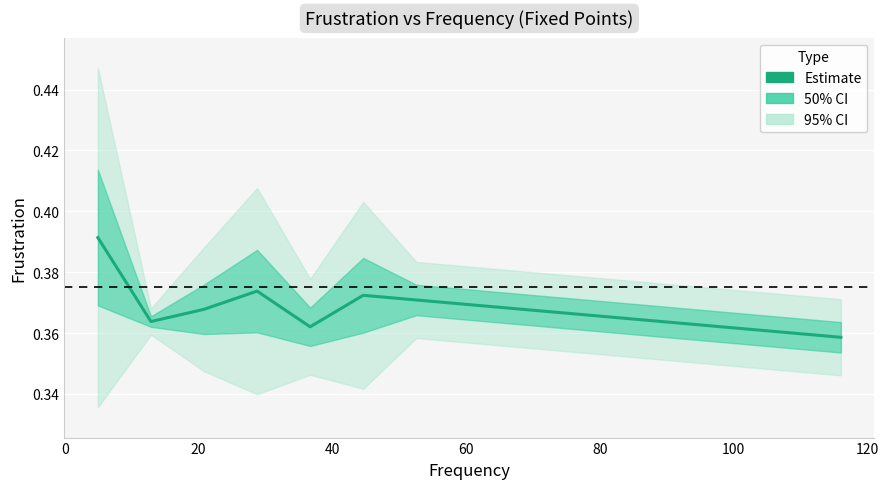

How many interior local peaks (higher than both neighbors) does the data have?

2